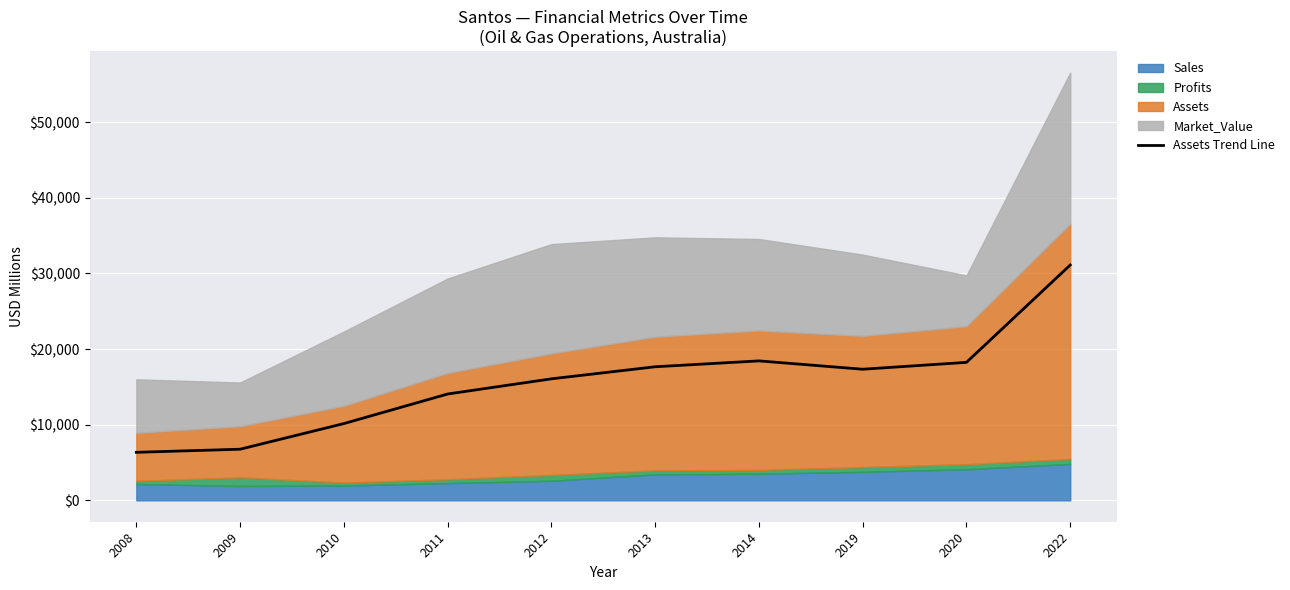

How many lines are shown in the chart?

1